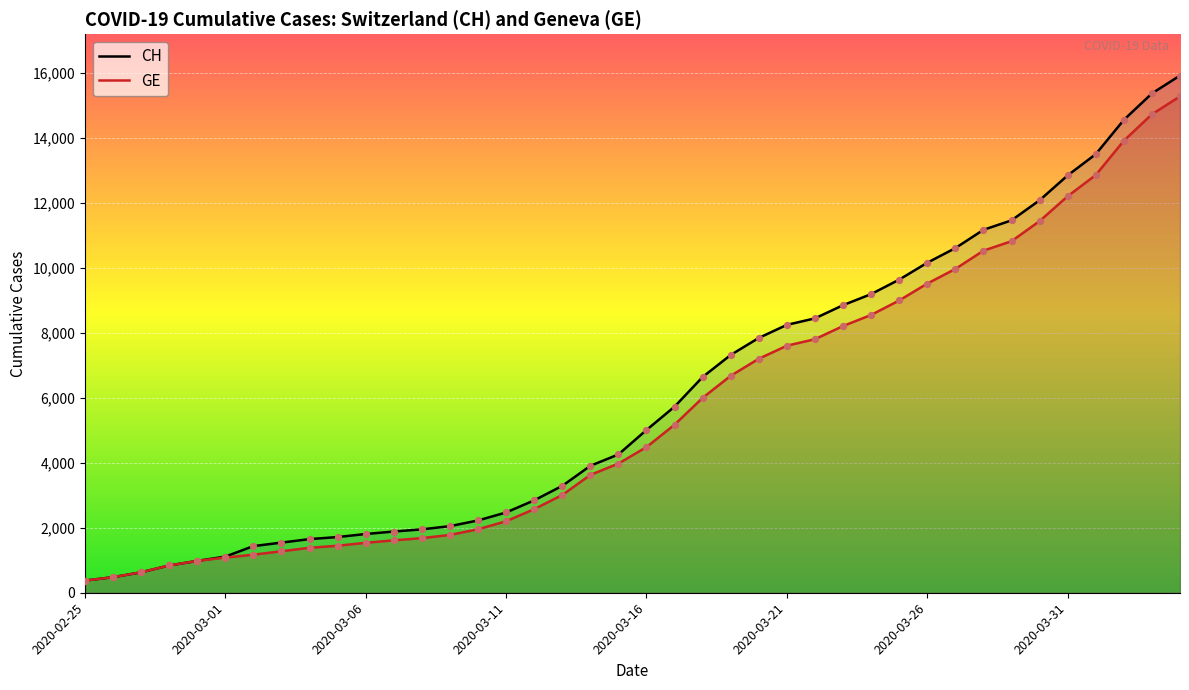

Which series reaches the minimum Y coordinate?

CH